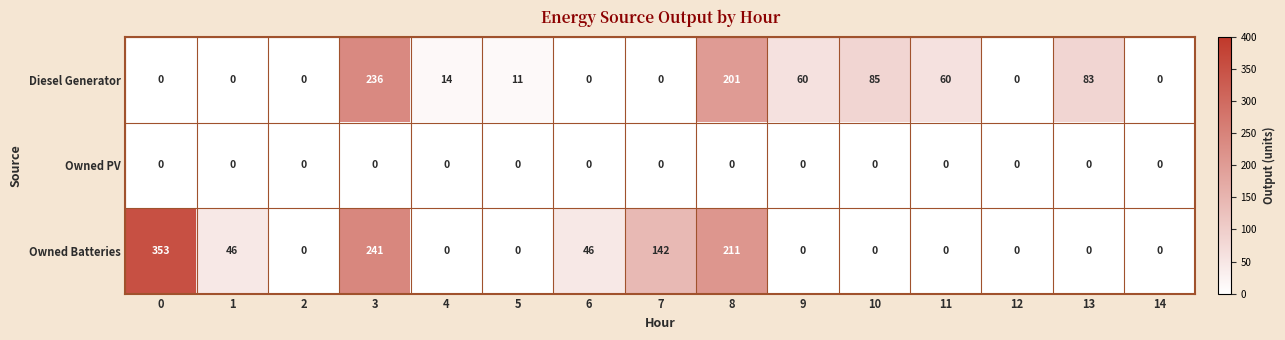

How many categories are shown in the chart?

15